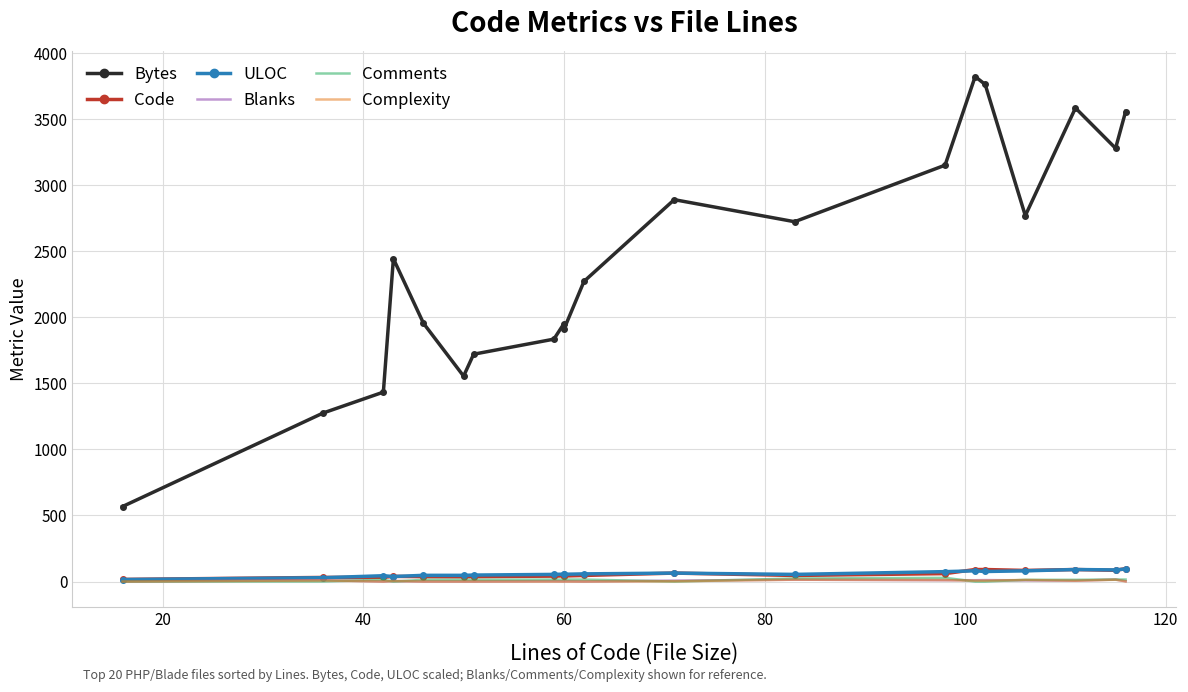

What is the difference between the maximum and minimum values in the Bytes series?

3255